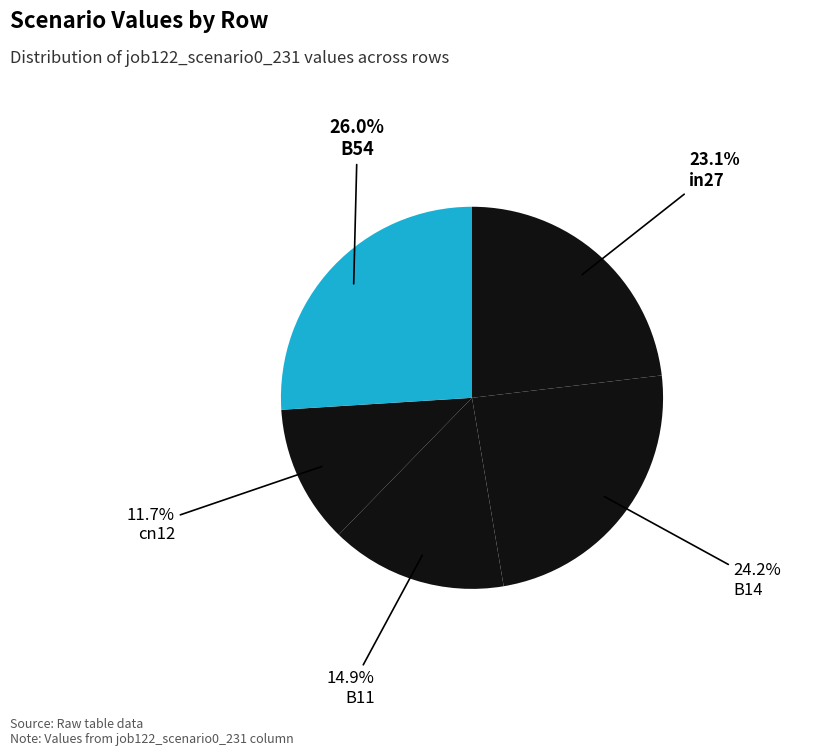

Rank the categories by value from highest to lowest.

B54, B14, in27, B11, cn12